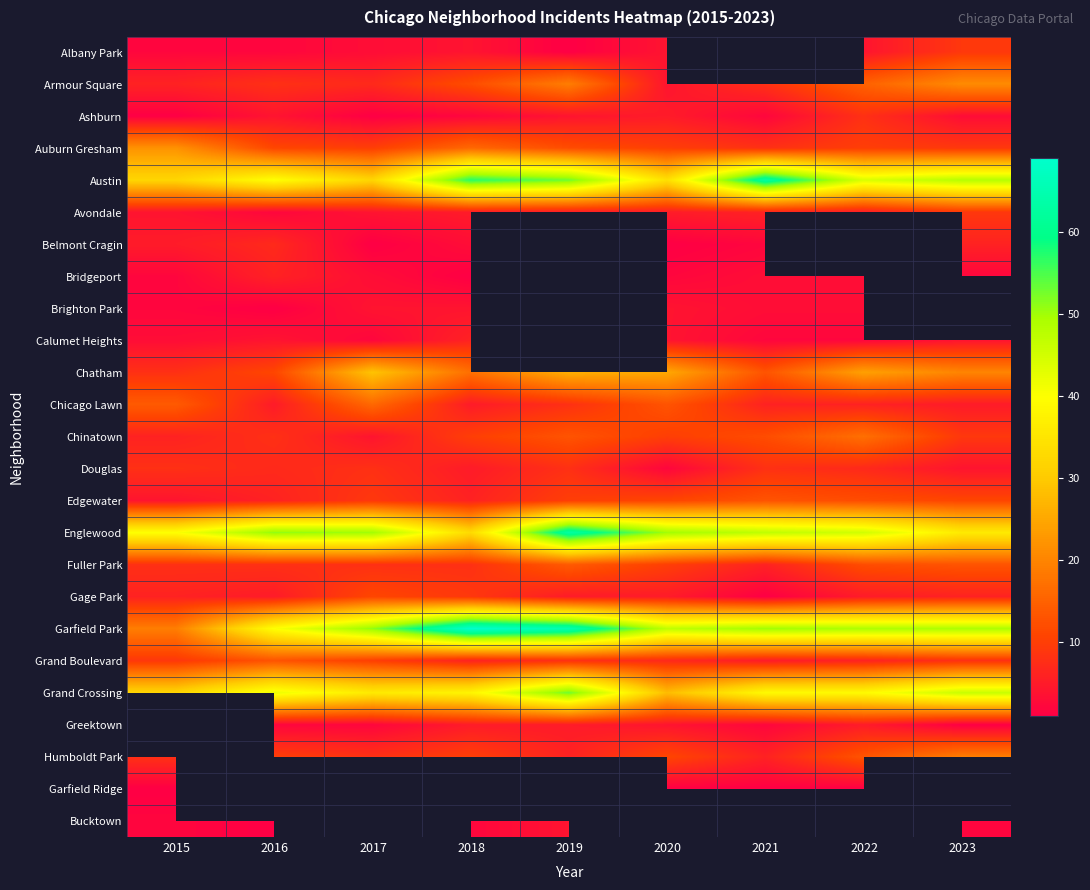

At which label does Belmont Cragin reach its peak?

2016